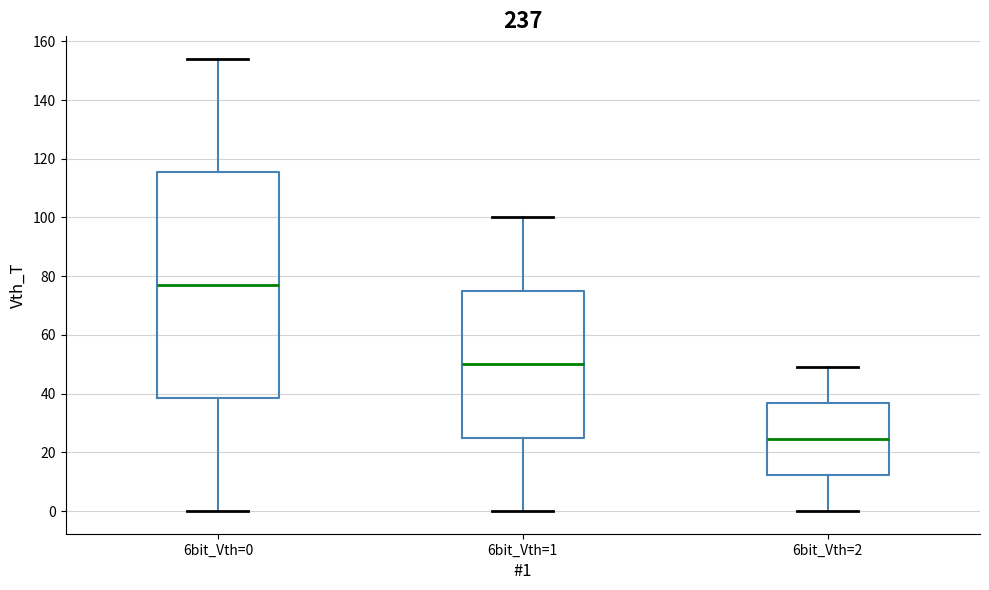

Where does the upper whisker of the box for 6bit_Vth=2 end on the y-axis? The values are not printed on the chart, so give them approximately, as read against the axis.

50